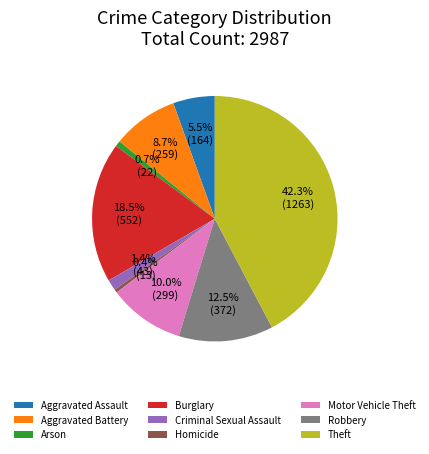

The Criminal Sexual Assault slice represents 8% of the pie. True or false?

False